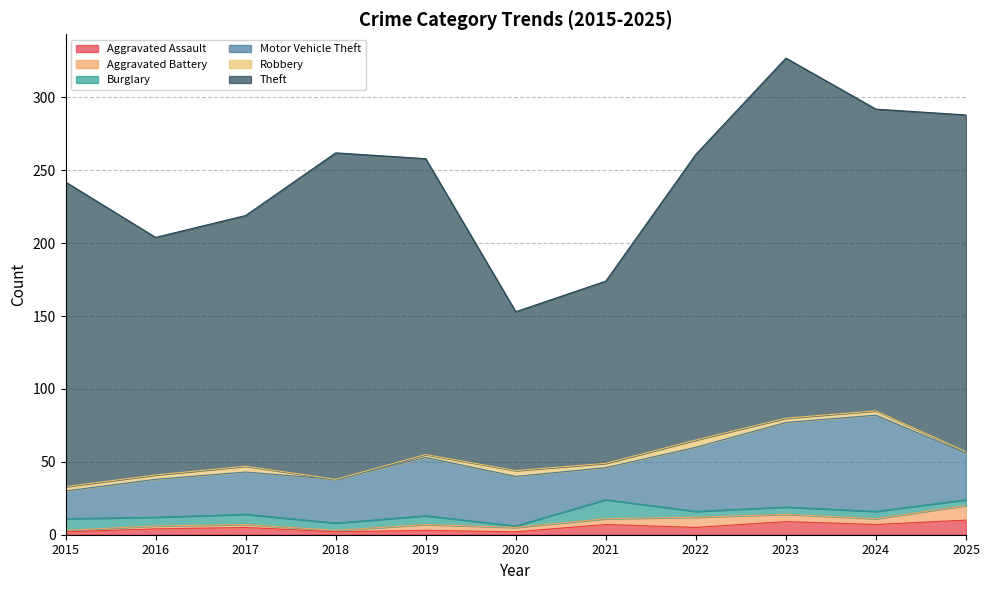

What is the sum of the Aggravated Battery values at 2020 and 2022?

10